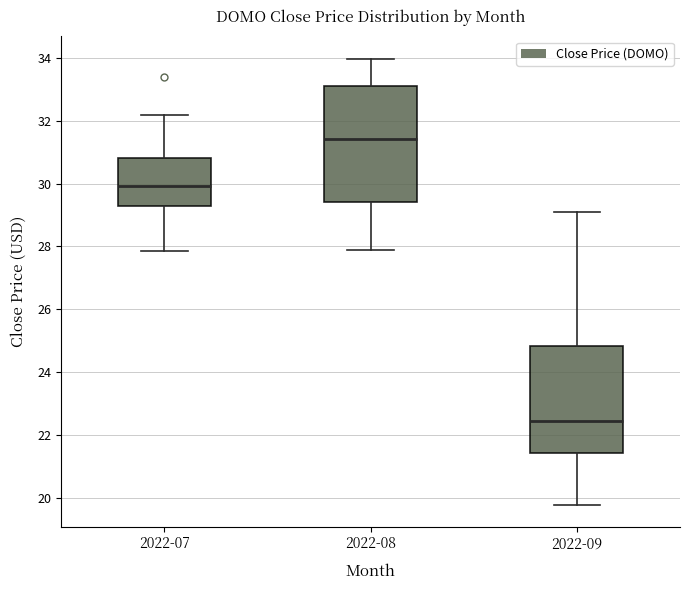

Reading left to right, transcribe this box plot: for each box, give where its median line is, the range the box spans, and where its two whiskers end, as read against the y-axis. The values are not printed on the chart, so give them approximately, as read against the axis.

2022-07: median 30.0, box 29.2 to 30.8, whiskers 27.8 to 32.2
2022-08: median 31.4, box 29.4 to 33.2, whiskers 27.8 to 34.0
2022-09: median 22.4, box 21.4 to 24.8, whiskers 19.8 to 29.2